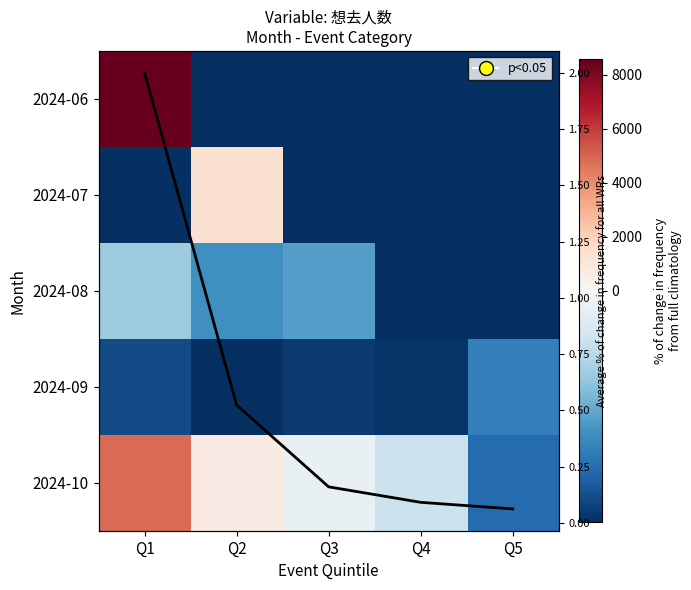

The value of 2024-07 at Q2 is 1302.6. True or false?

True